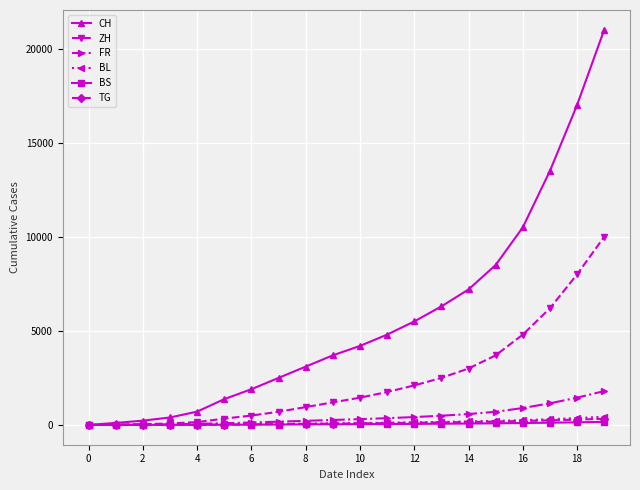

Which series has the largest range (max minus min)?

CH